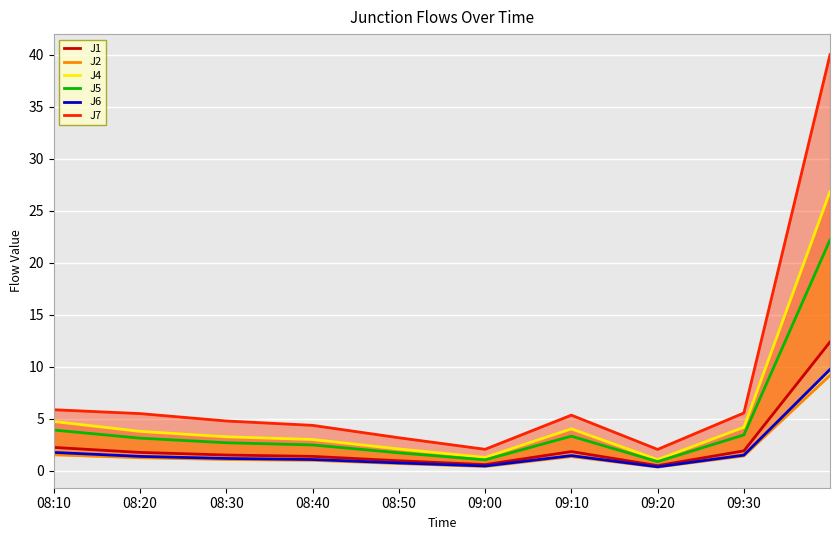

What is the lowest value of the J2 series?

0.4